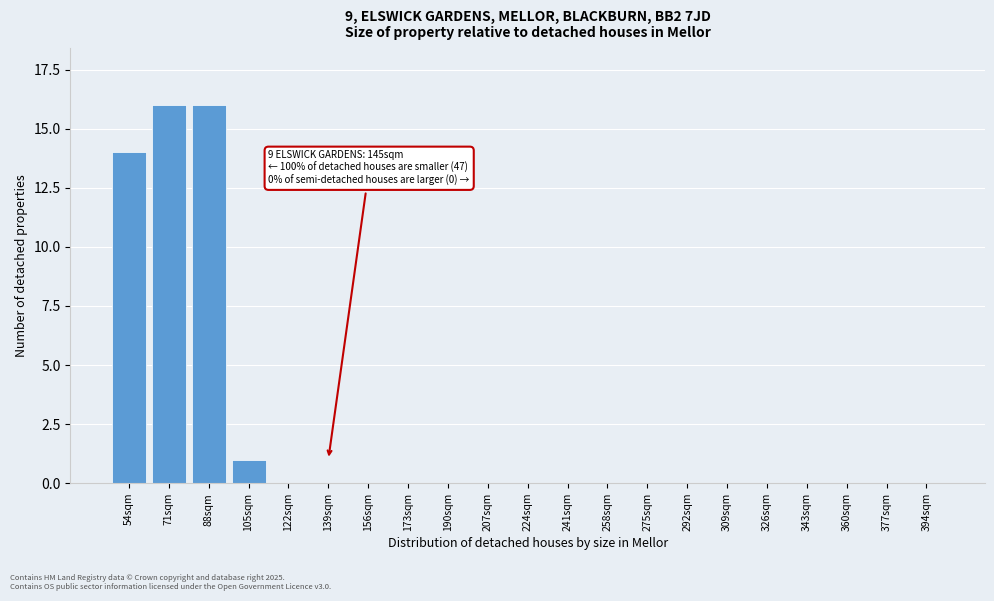

Reading right to left, extract all data points from this chart.

394sqm=0	377sqm=0	360sqm=0	343sqm=0	326sqm=0	309sqm=0	292sqm=0	275sqm=0	258sqm=0	241sqm=0	224sqm=0	207sqm=0	190sqm=0	173sqm=0	156sqm=0	139sqm=0	122sqm=0	105sqm=1	88sqm=16	71sqm=16	54sqm=14